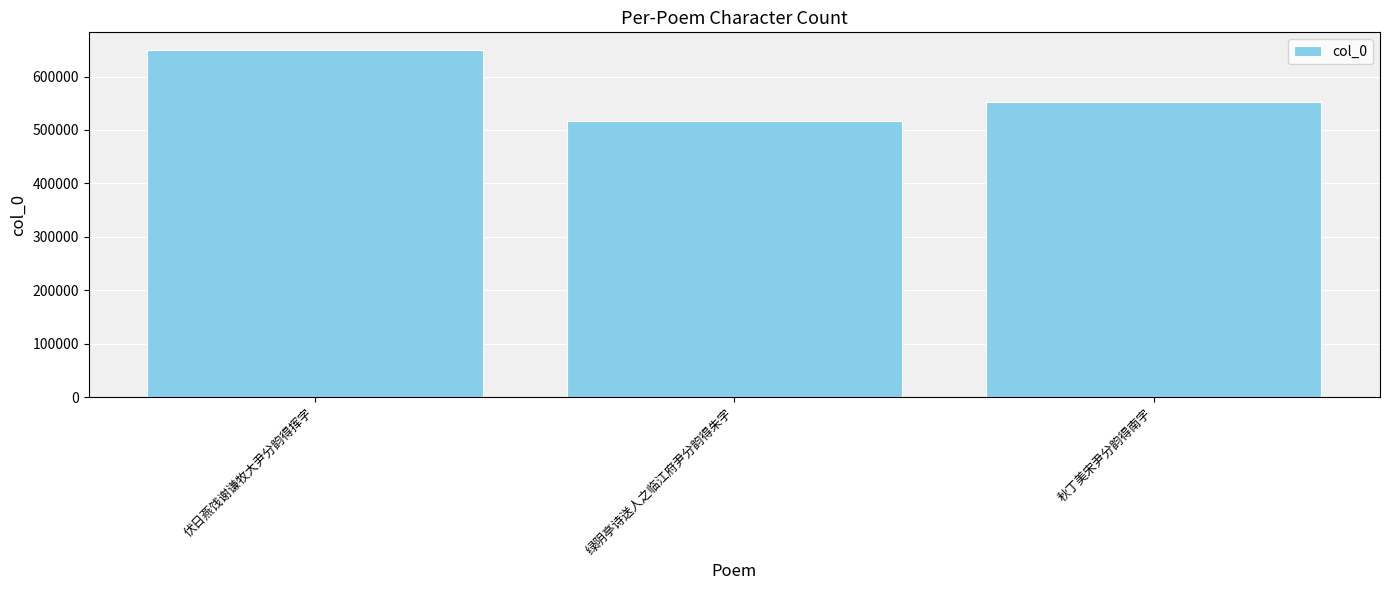

True or false: the data shows 1056405 at 伏日燕饯谢谦牧大尹分韵得挥字.

False